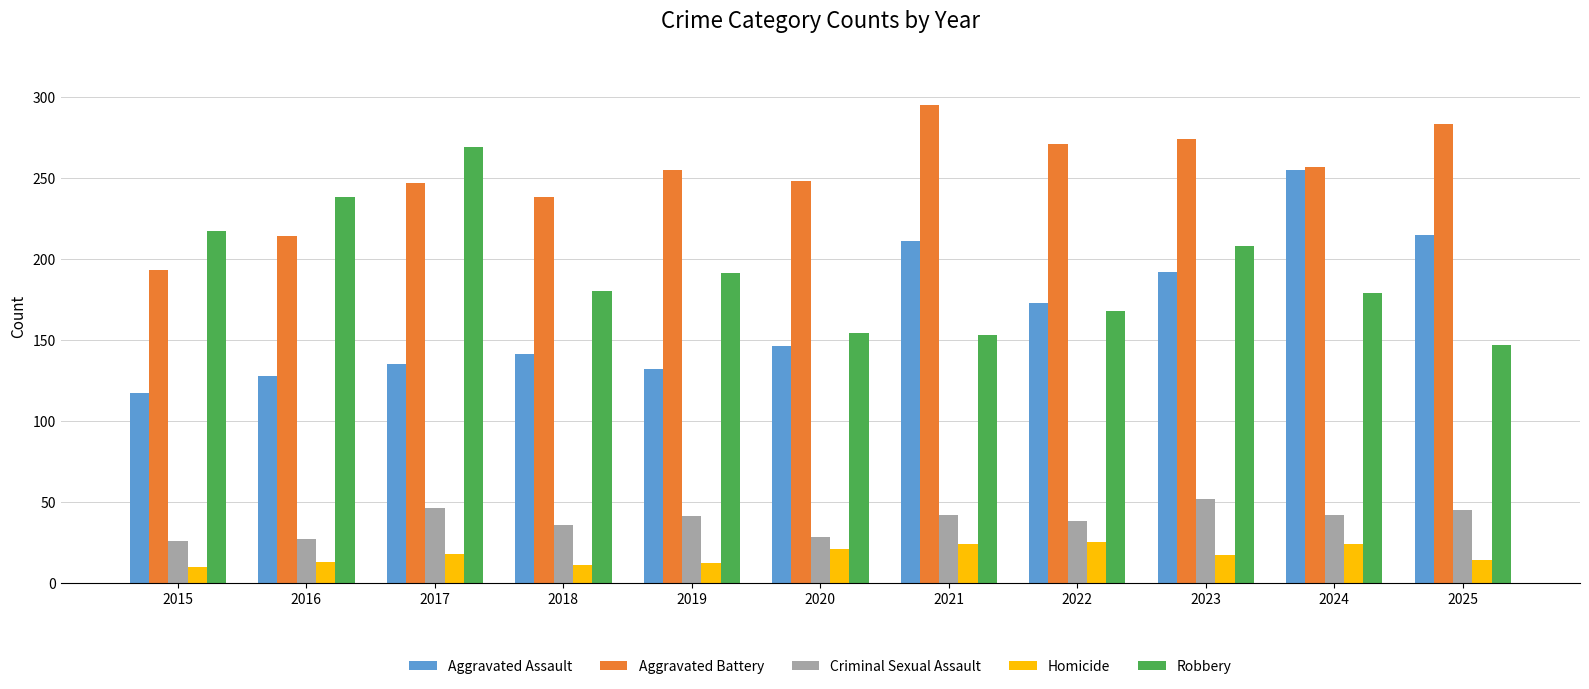

List the series in order of their peak value, lowest first.

Homicide, Criminal Sexual Assault, Aggravated Assault, Robbery, Aggravated Battery